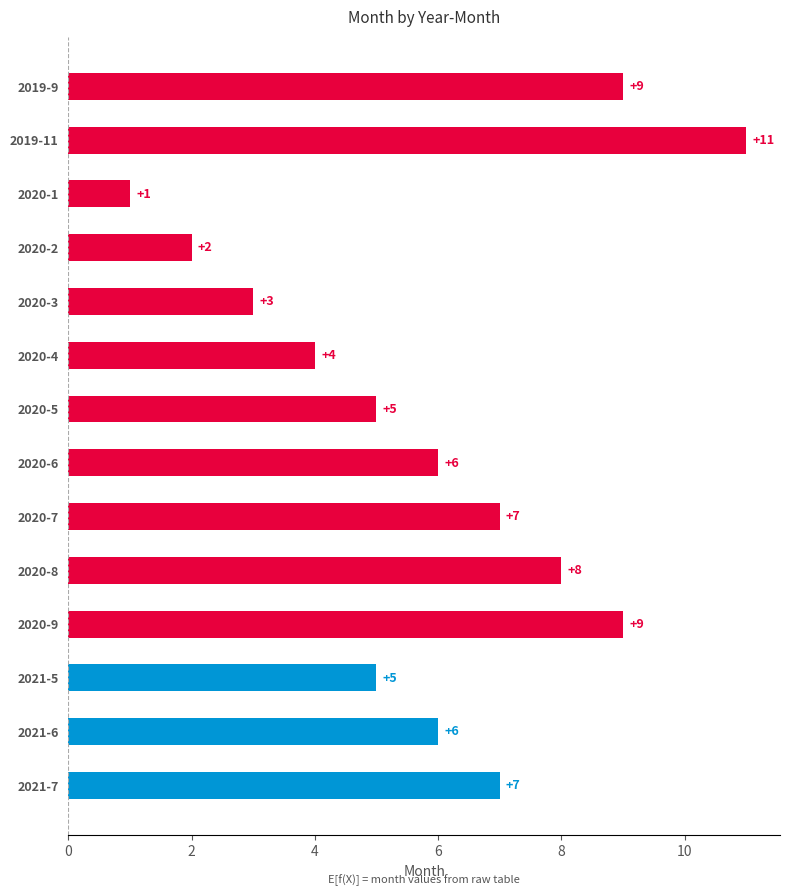

How many data points does each series have?

14